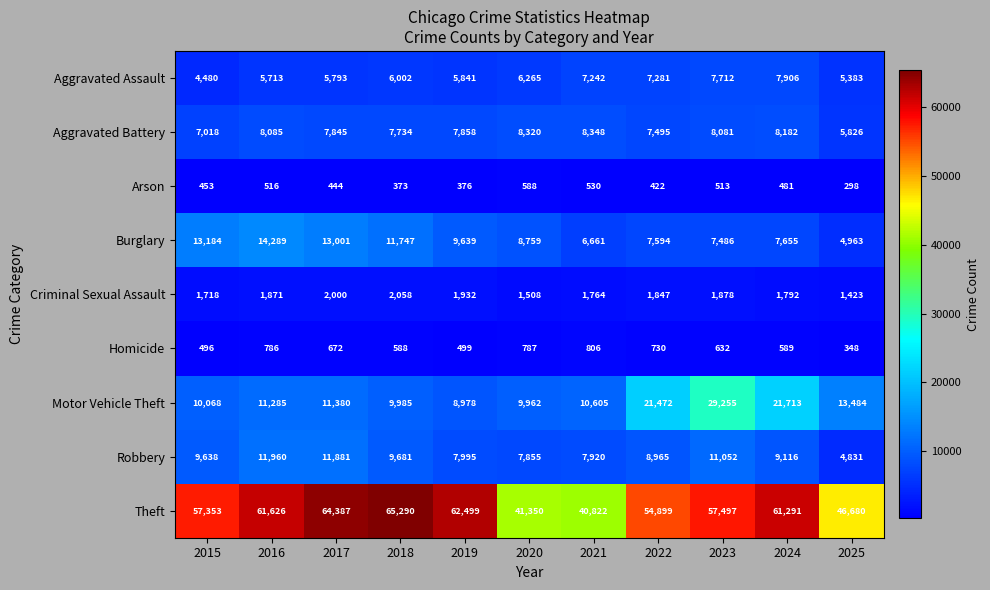

At which label does Aggravated Battery reach its peak?

2021